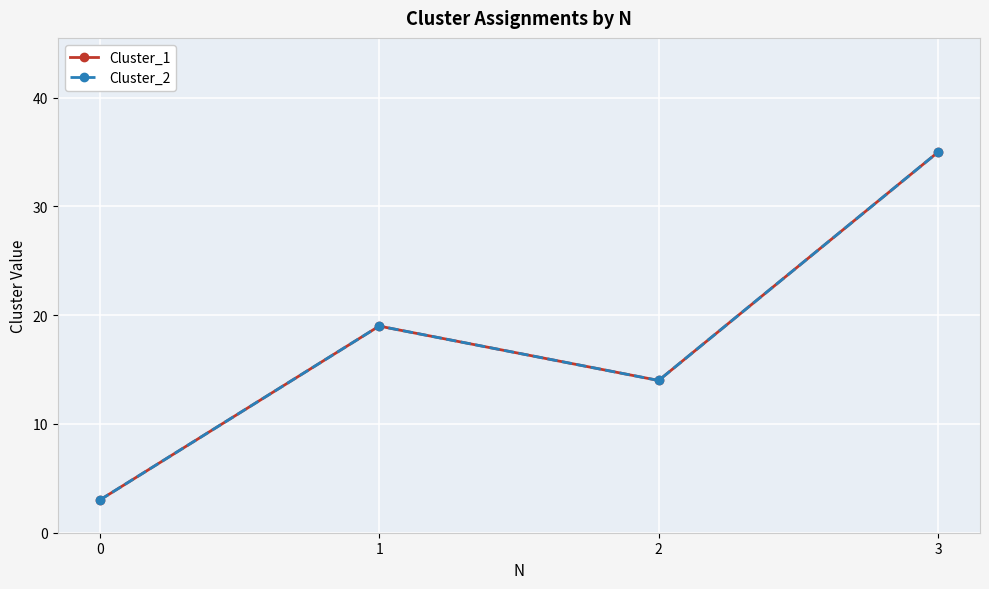

Does the chart display data point markers on the line(s)?

Yes